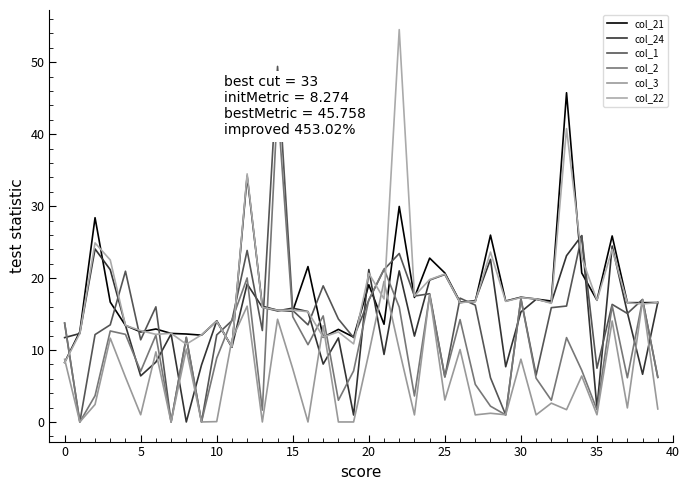

Which series changed the most between 17 and 22?

col_22